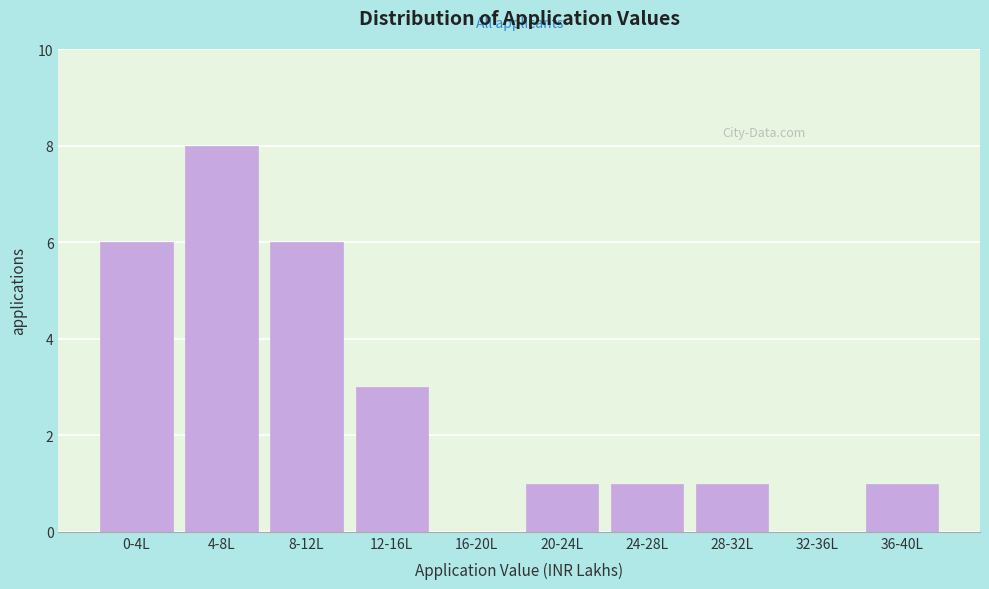

Reading left to right, transcribe all the data shown in this chart.

0-4L=6	4-8L=8	8-12L=6	12-16L=3	16-20L=0	20-24L=1	24-28L=1	28-32L=1	32-36L=0	36-40L=1